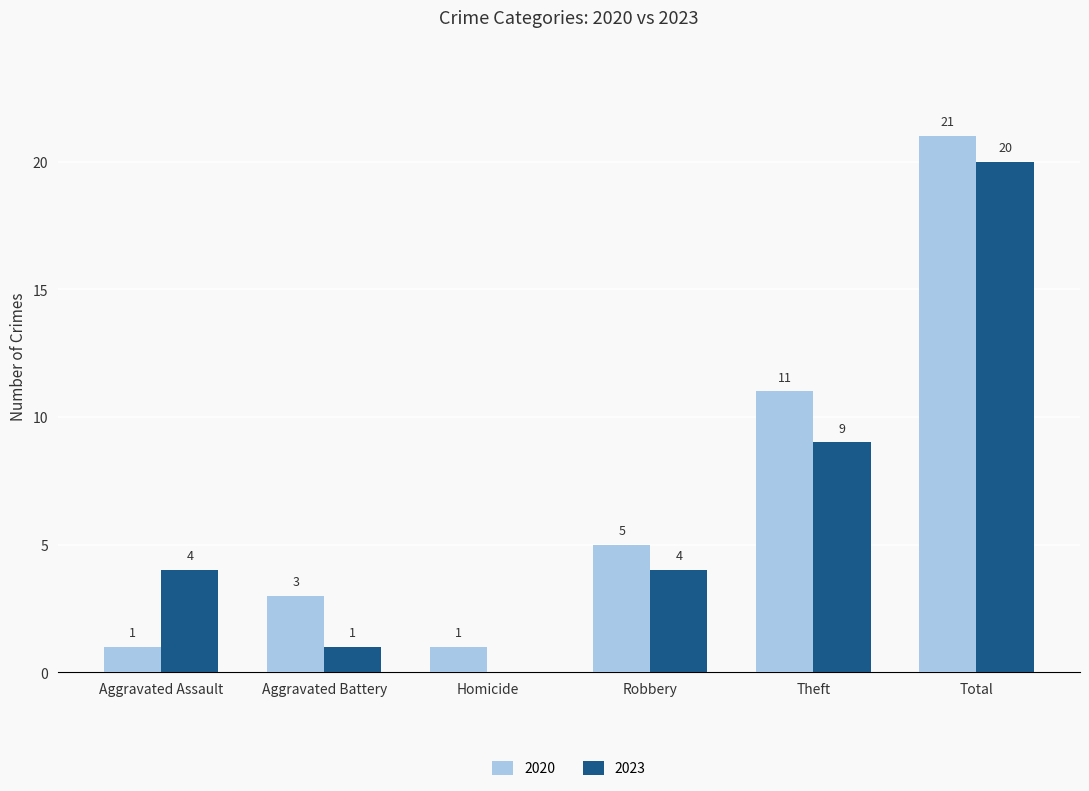

Which series has the largest total across all categories?

2020